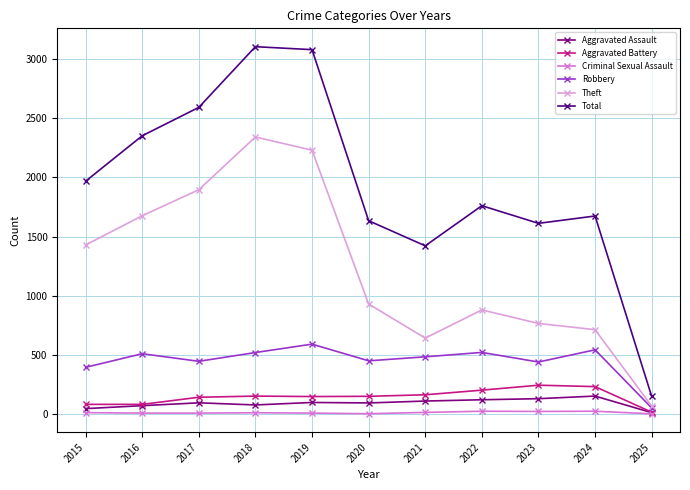

What is the highest value of the Aggravated Assault series?

152